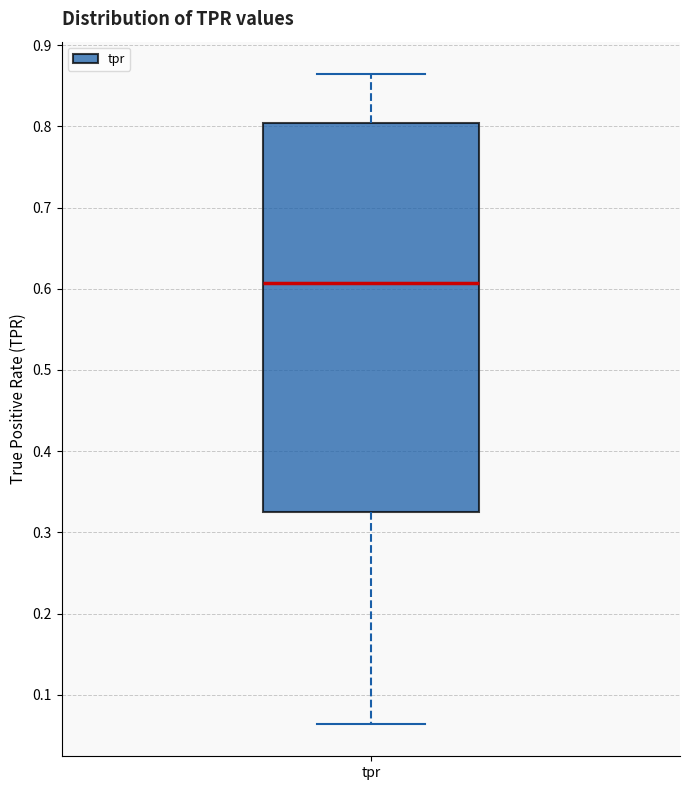

Transcribe this box plot: give where the median line is, the range the box spans, and where the two whiskers end, as read against the y-axis. The values are not printed on the chart, so give them approximately, as read against the axis.

median 0.61, box 0.33 to 0.80, whiskers 0.06 to 0.86